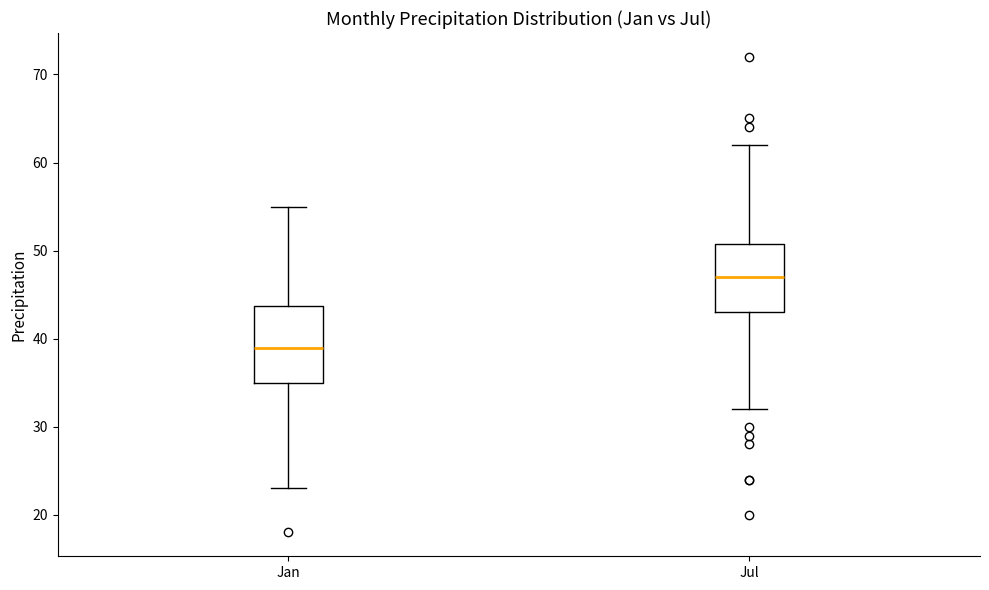

Reading left to right, read every box against the y-axis: the position of its median line, the range the box covers, and the ends of its whiskers. The values are not printed on the chart, so give them approximately, as read against the axis.

Jan: median 39, box 35 to 44, whiskers 23 to 55
Jul: median 47, box 43 to 51, whiskers 32 to 62